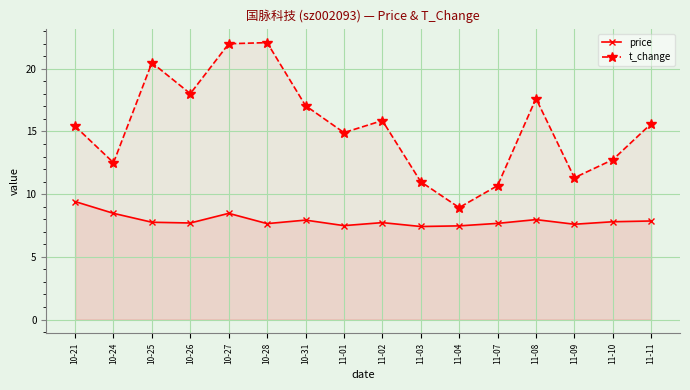

Reading left to right, transcribe all the data shown in this chart.

price: 9.4	8.5	7.8	7.7	8.5	7.7	7.9	7.5	7.7	7.4	7.5	7.7	8.0	7.6	7.8	7.9
t_change: 15.4	12.5	20.5	18.0	22.0	22.1	17.1	14.9	15.9	11.0	8.9	10.7	17.6	11.3	12.8	15.6